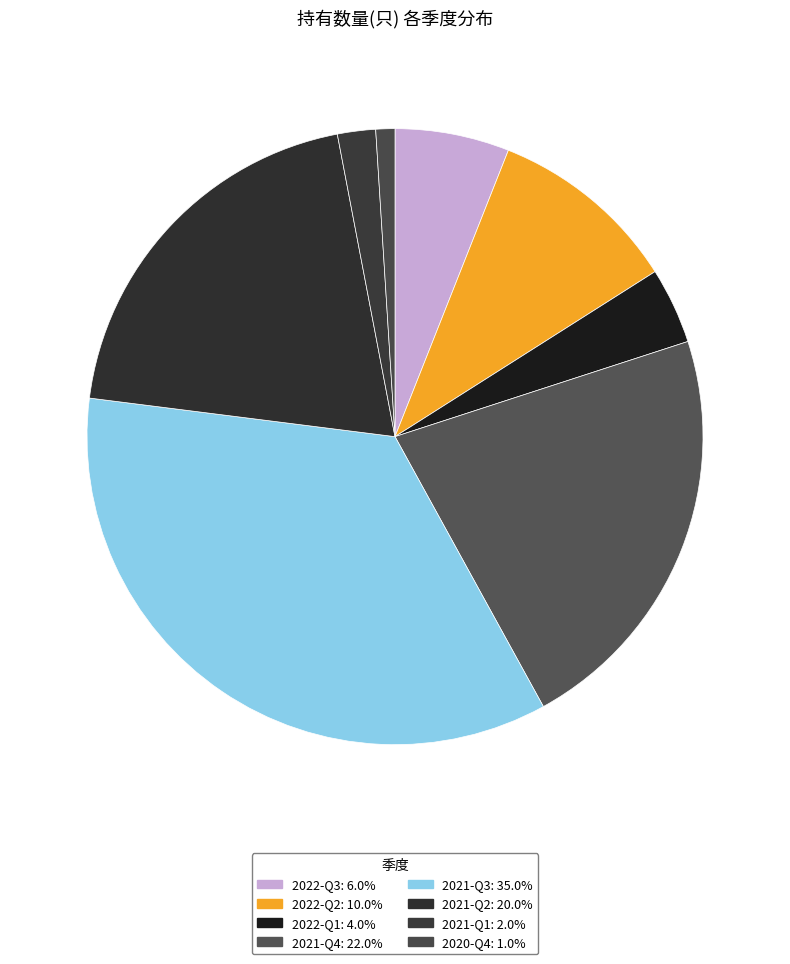

The 2022-Q2 slice represents 10% of the pie. True or false?

True